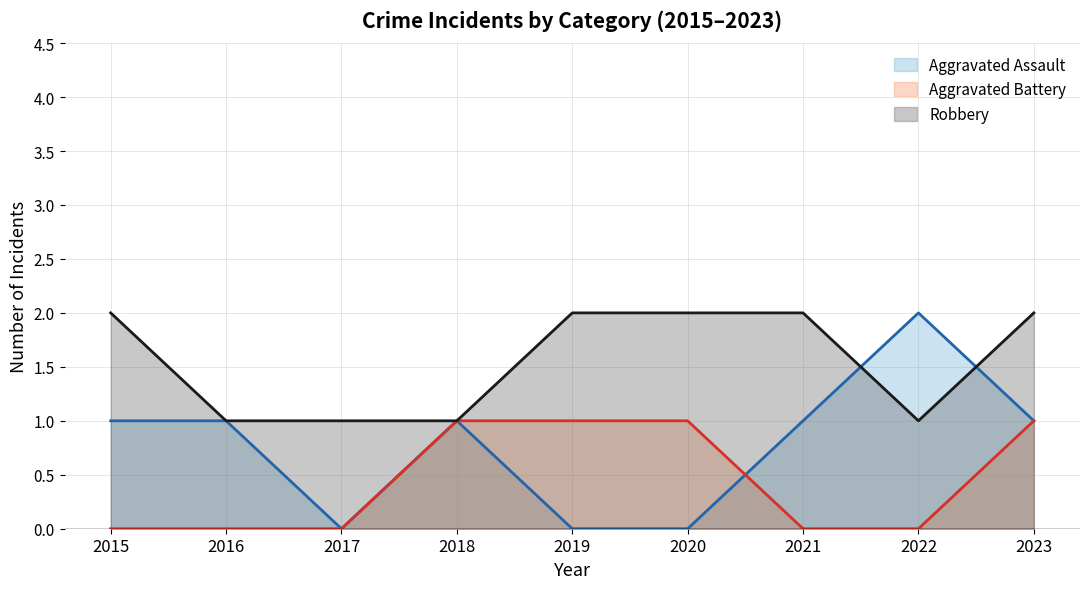

Where do Aggravated Battery and Aggravated Assault first cross each other?

2020 and 2021